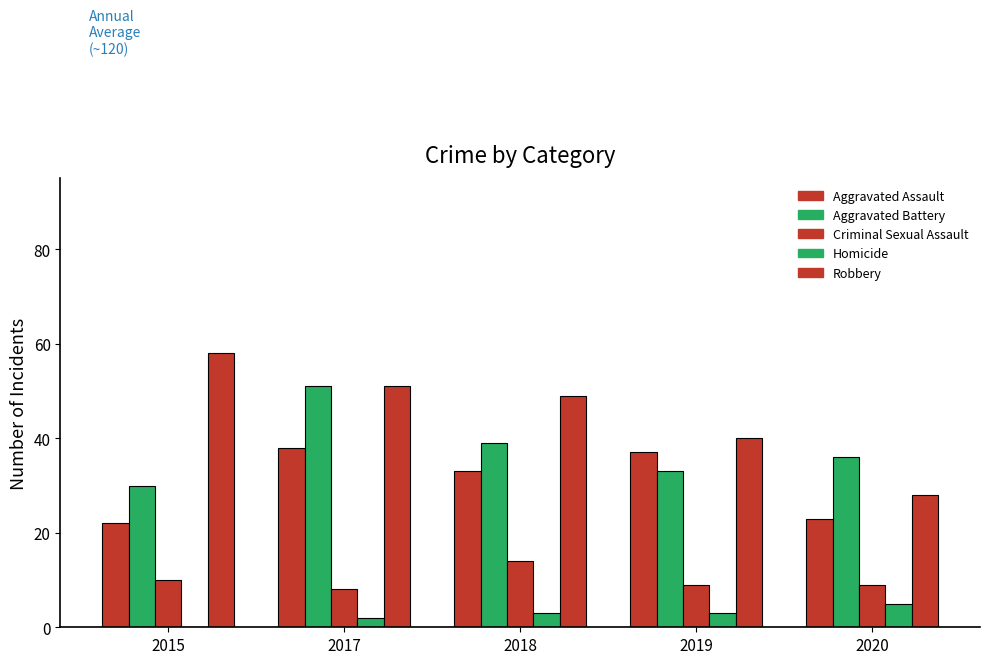

How many groups of bars are there?

5